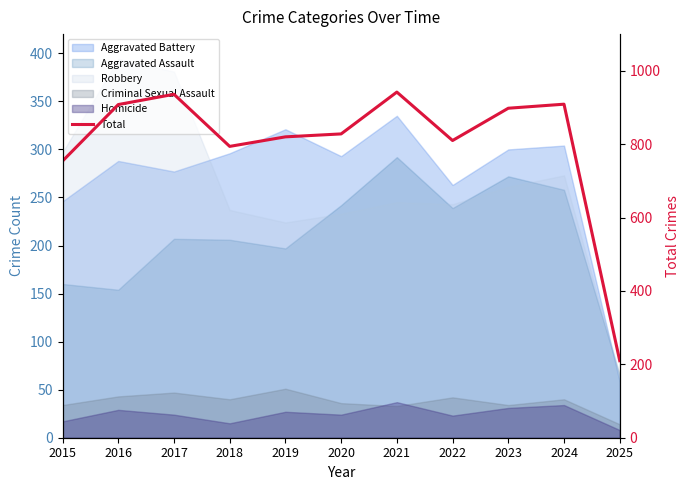

Is it true that the value at 2021 is 942?

True